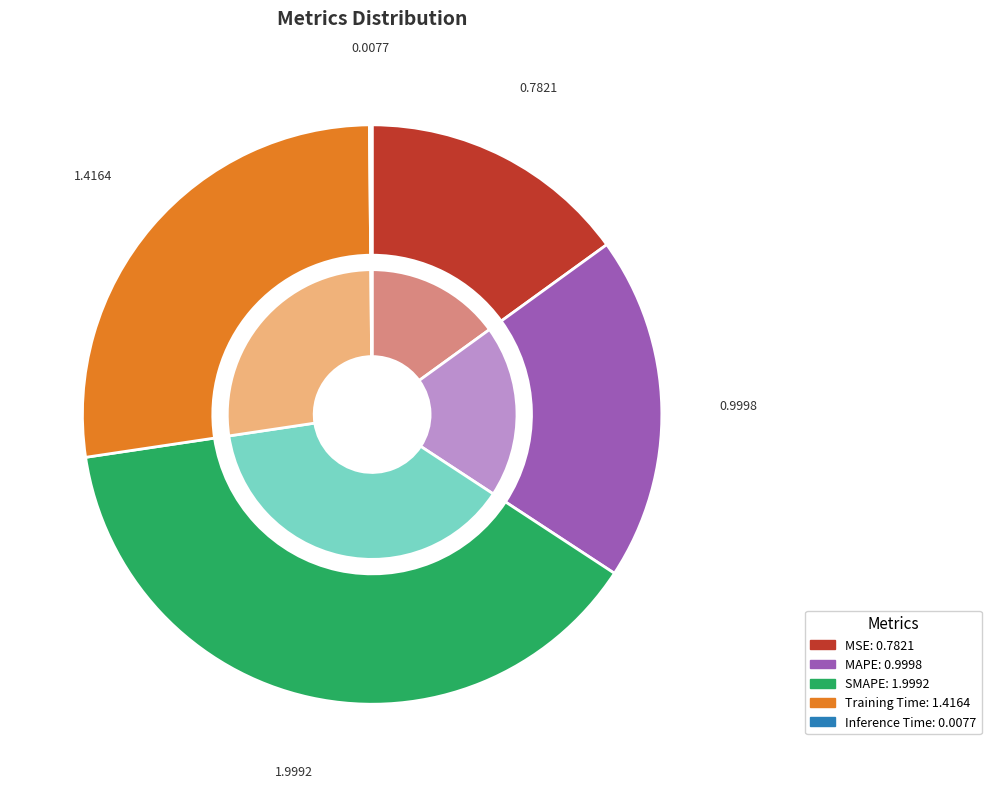

Combined, do SMAPE and Inference Time account for over 50%?

No